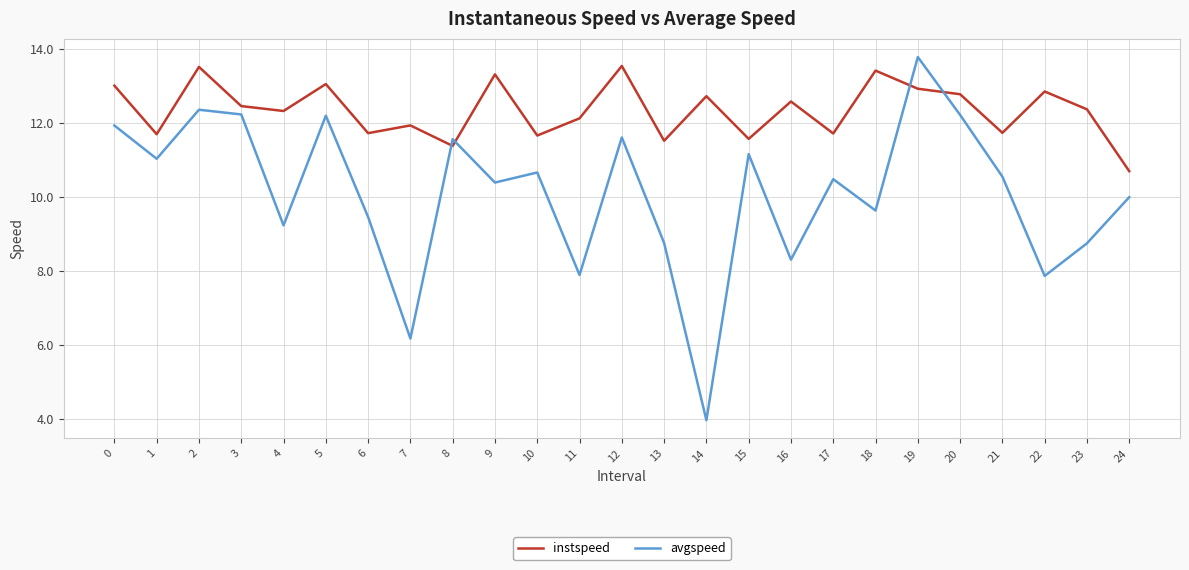

Which series has the largest total across all categories?

instspeed